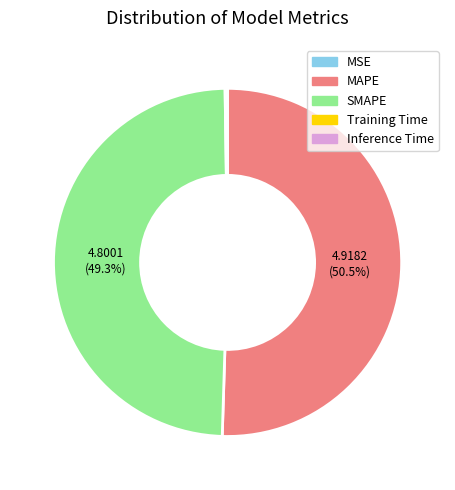

To the nearest percent, what is the average slice percentage?

20%